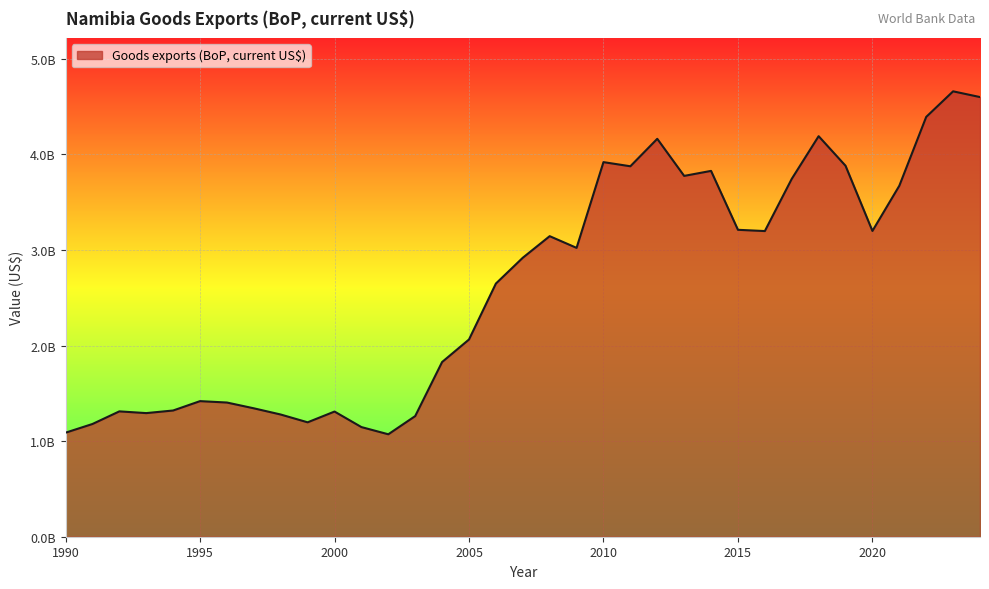

Is this an area chart (filled region under the line)?

Yes